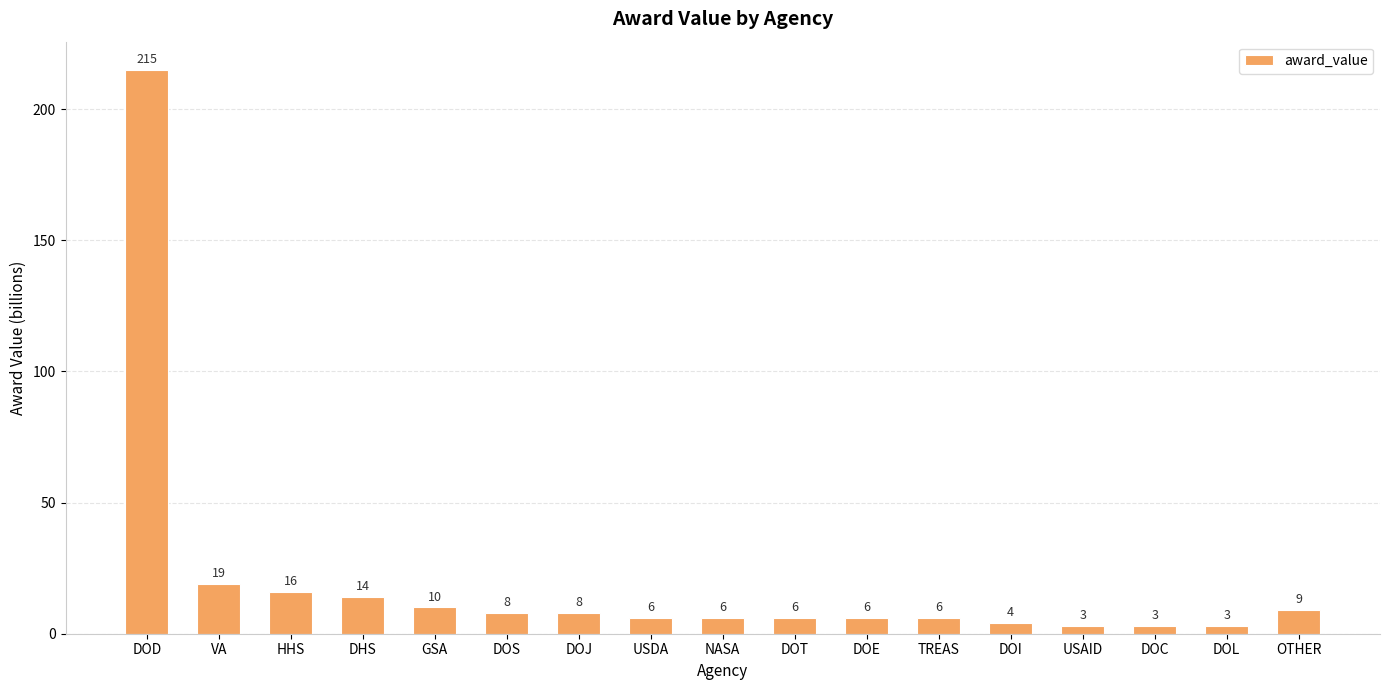

Where is the data nearest to the value 109?

VA